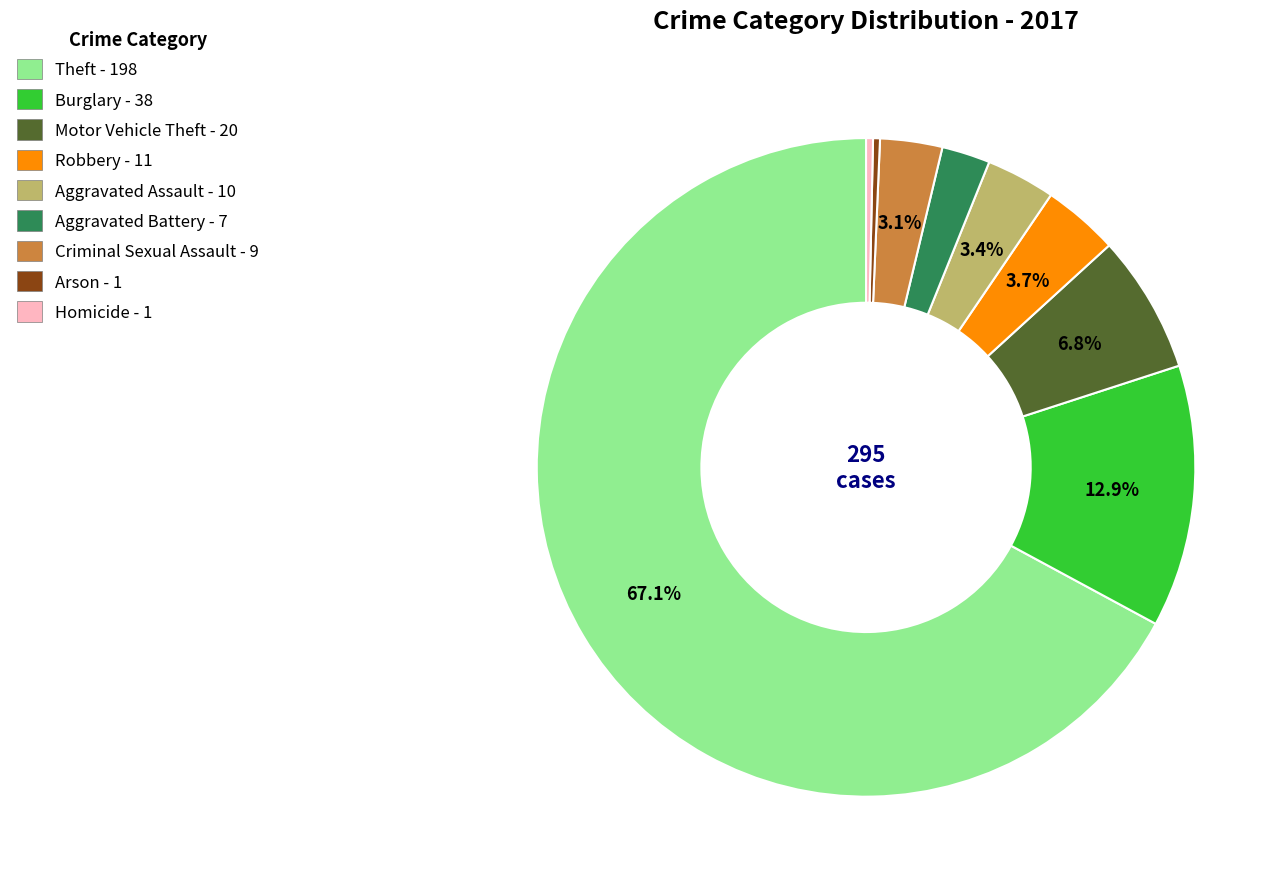

To the nearest percent, what is the combined percentage of Robbery and Aggravated Assault?

7%